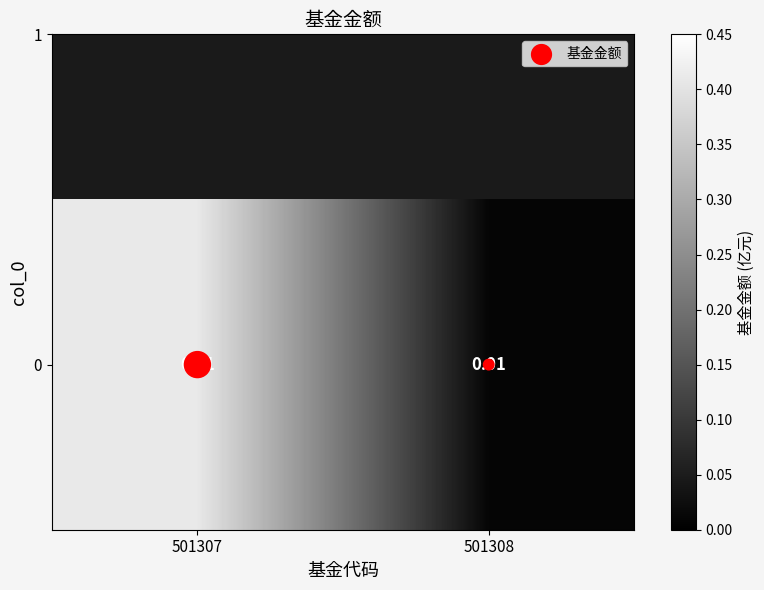

Which category has the highest value across all series?

501307